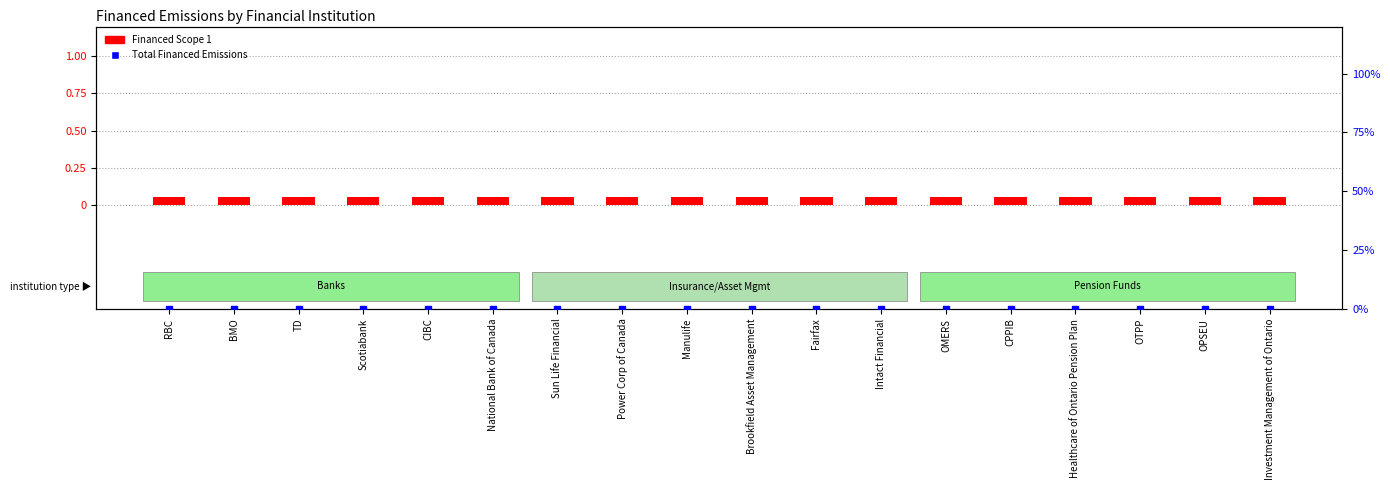

At how many categories does at least one series exceed 0?

18